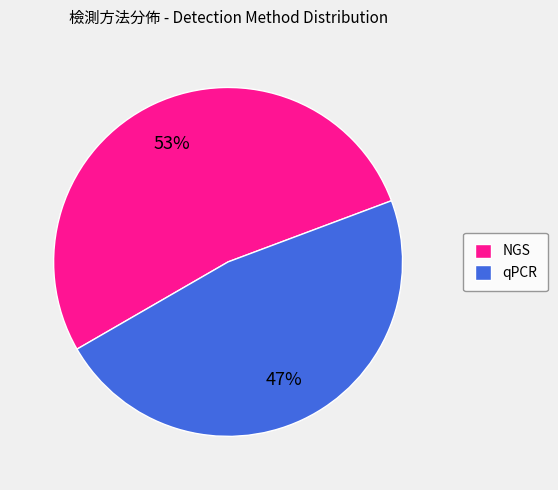

How many slices are in this pie chart?

2